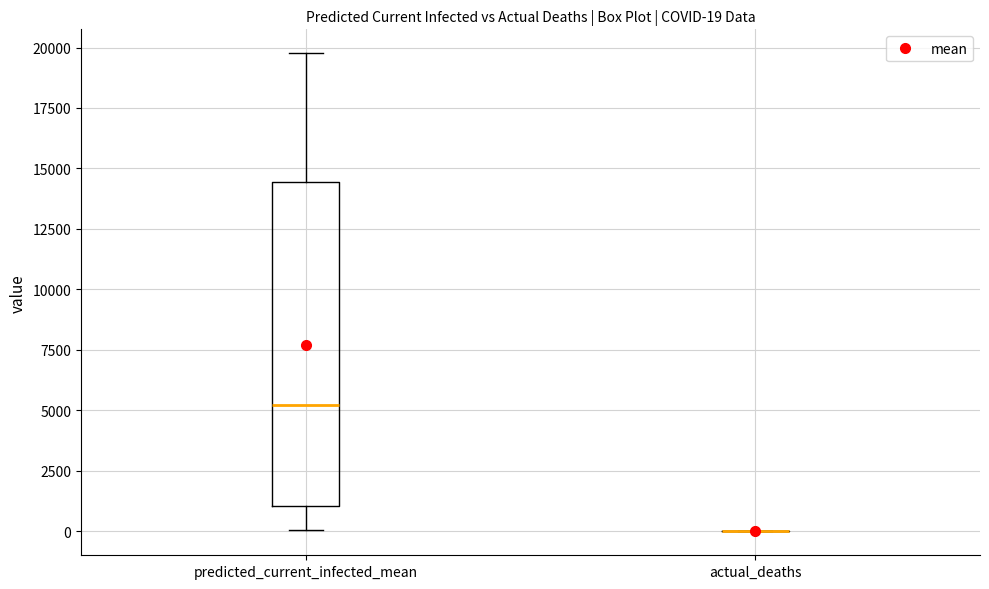

Comparing the boxes themselves (not the whiskers), which one is the tallest?

predicted_current_infected_mean